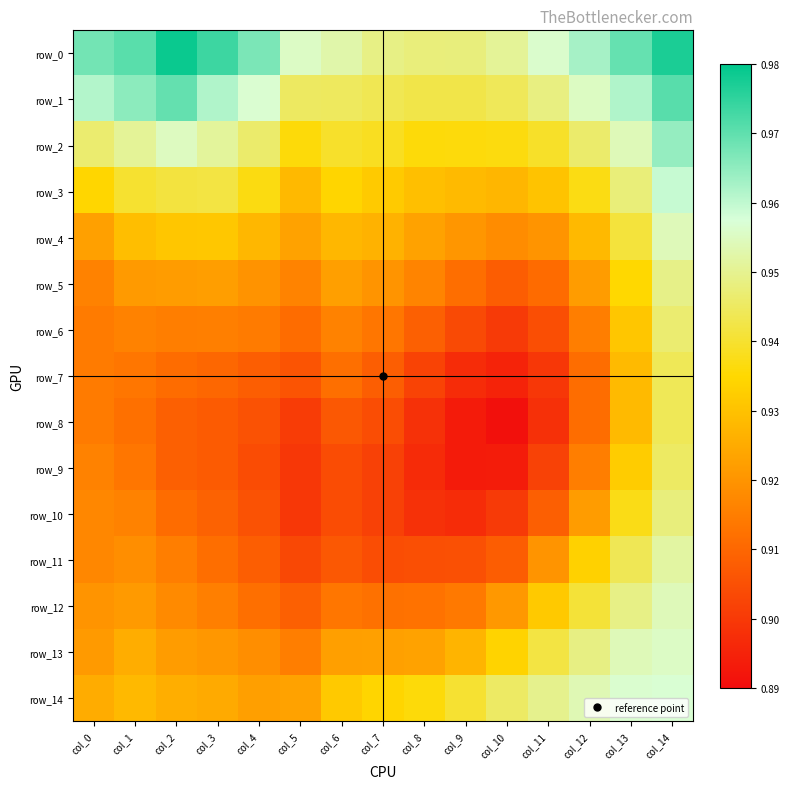

Is it true that row_9 equals 0.6 at col_1?

False